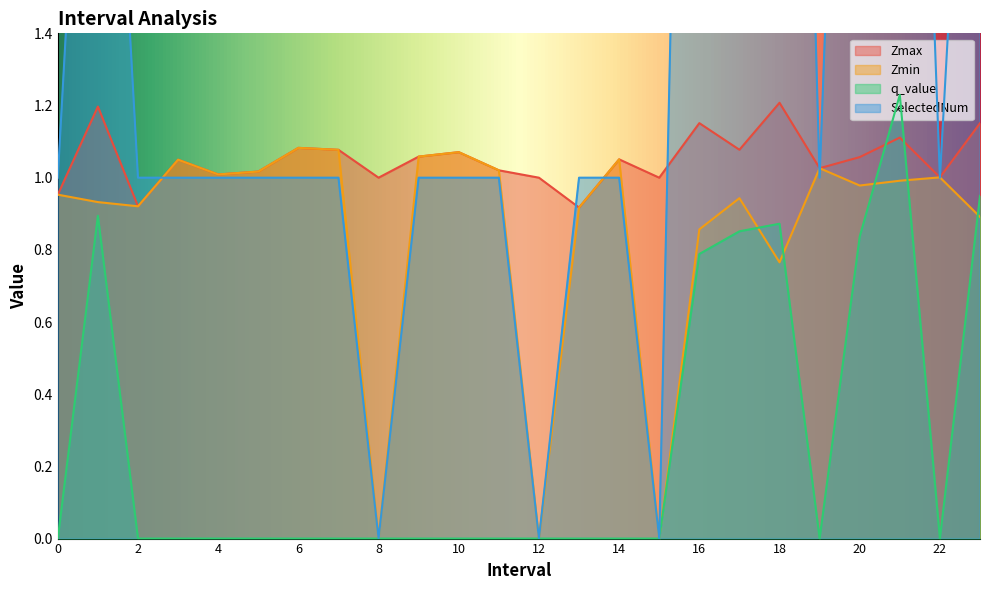

What is the approximate value of q_value at 1?

0.9